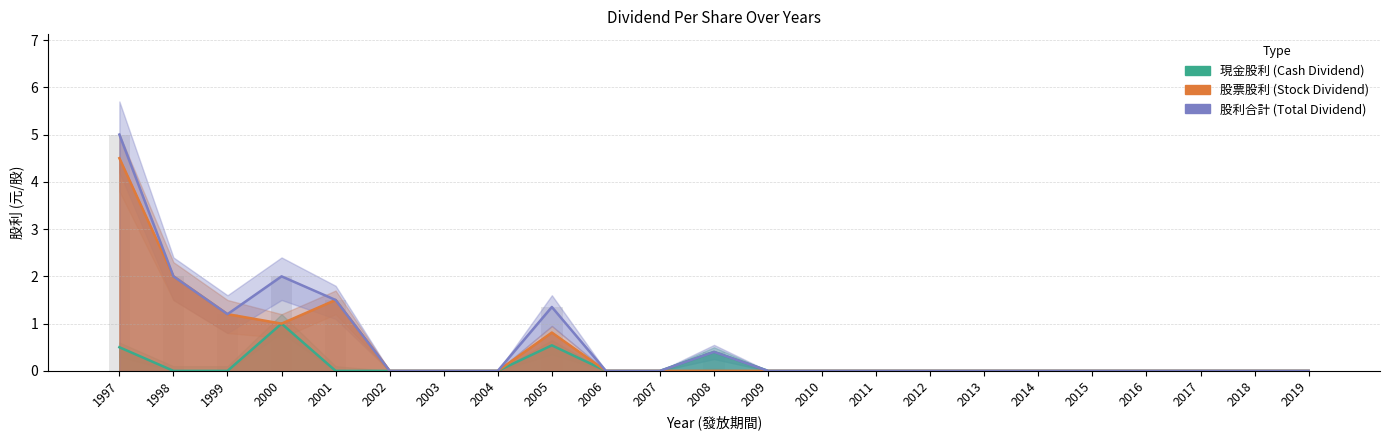

Reading left to right, list all the values displayed in this chart.

現金股利: 1997=0.5	1998=0.0	1999=0.0	2000=1.0	2001=0.0	2002=0.0	2003=0.0	2004=0.0	2005=0.5	2006=0.0	2007=0.0	2008=0.4	2009=0.0	2010=0.0	2011=0.0	2012=0.0	2013=0.0	2014=0.0	2015=0.0	2016=0.0	2017=0.0	2018=0.0	2019=0.0
股票股利: 1997=4.5	1998=2.0	1999=1.2	2000=1.0	2001=1.5	2002=0.0	2003=0.0	2004=0.0	2005=0.8	2006=0.0	2007=0.0	2008=0.0	2009=0.0	2010=0.0	2011=0.0	2012=0.0	2013=0.0	2014=0.0	2015=0.0	2016=0.0	2017=0.0	2018=0.0	2019=0.0
股利合計: 1997=5.0	1998=2.0	1999=1.2	2000=2.0	2001=1.5	2002=0.0	2003=0.0	2004=0.0	2005=1.4	2006=0.0	2007=0.0	2008=0.4	2009=0.0	2010=0.0	2011=0.0	2012=0.0	2013=0.0	2014=0.0	2015=0.0	2016=0.0	2017=0.0	2018=0.0	2019=0.0